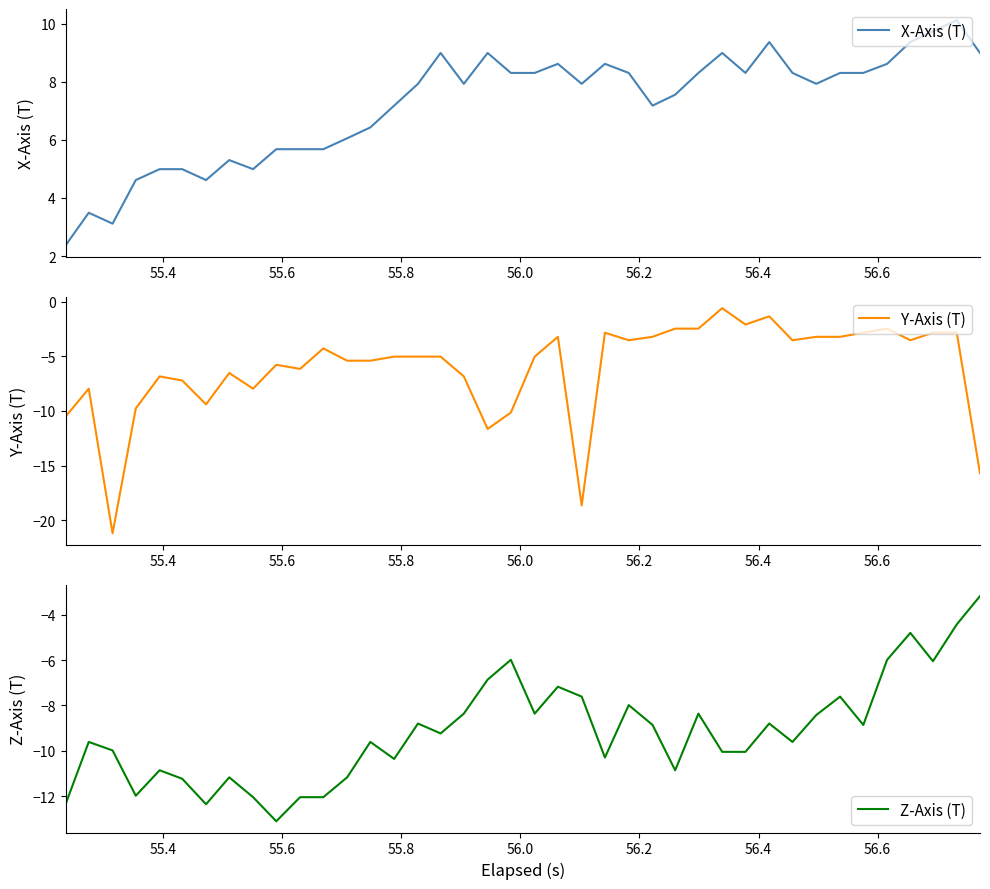

What is the average value of the Z-Axis (T) series?

-9.2